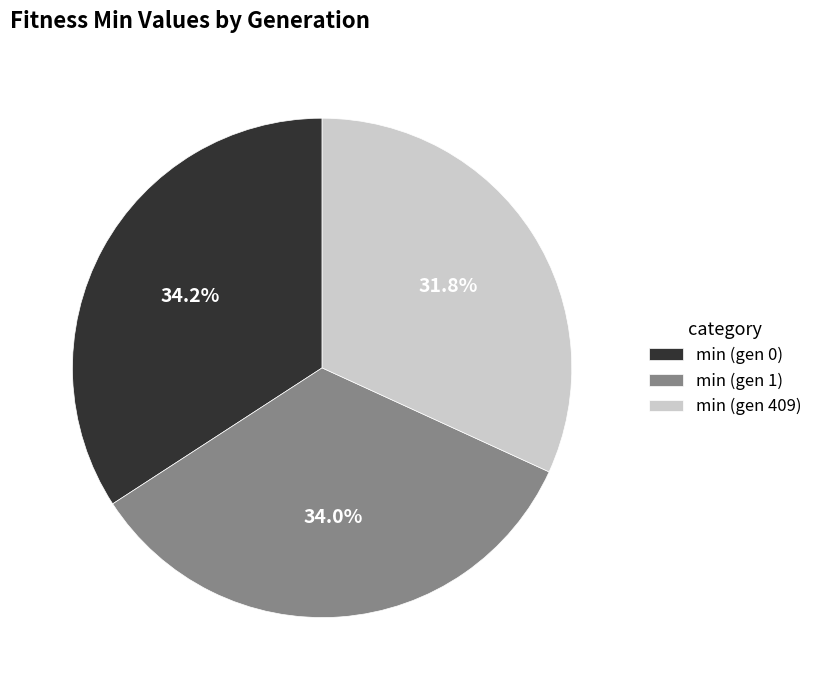

To the nearest percent, what percentage of the pie is min (gen 1)?

34%